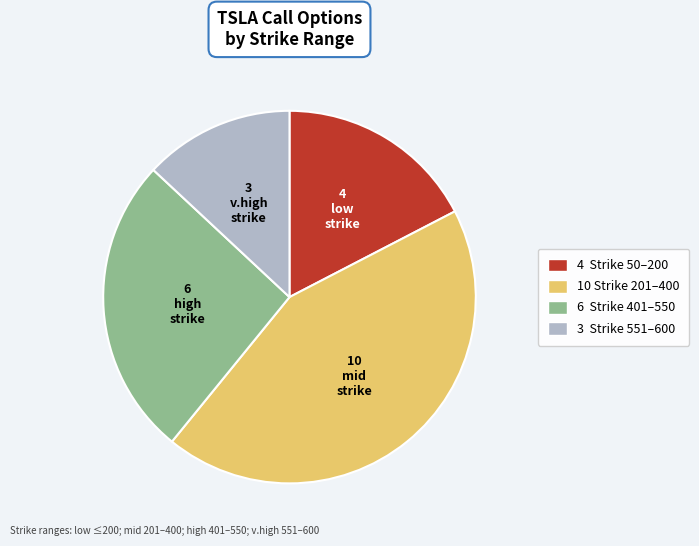

Does any single category account for the majority?

No